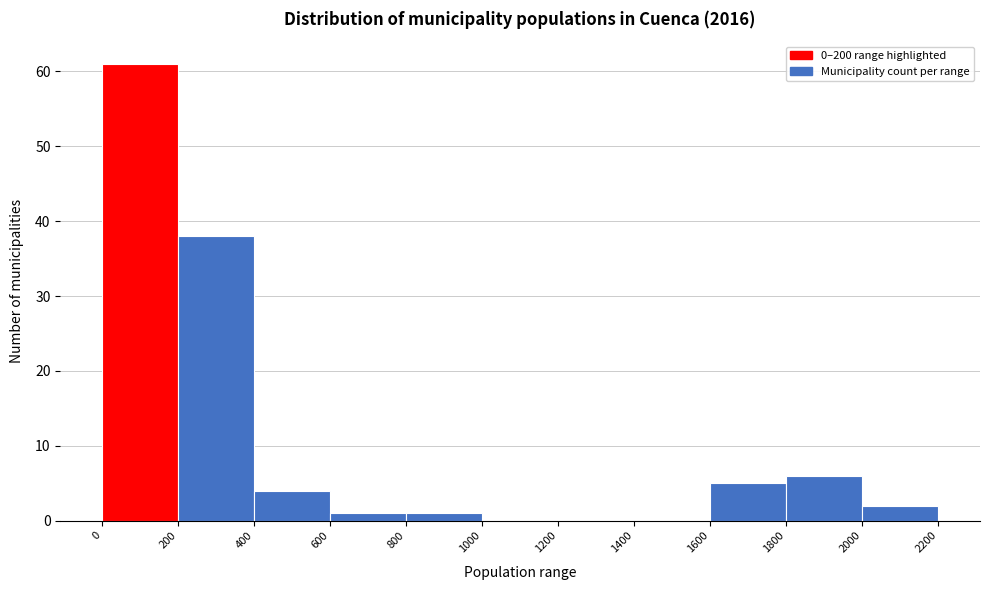

Reading left to right, list every bar in this chart as the range it spans on the x-axis followed by its height. The values are not printed on the chart, so give them approximately, as read against the axis.

0 to 200: 61
200 to 400: 38
400 to 600: 4
600 to 800: 1
800 to 1000: 1
1000 to 1200: 0
1200 to 1400: 0
1400 to 1600: 0
1600 to 1800: 5
1800 to 2000: 6
2000 to 2200: 2